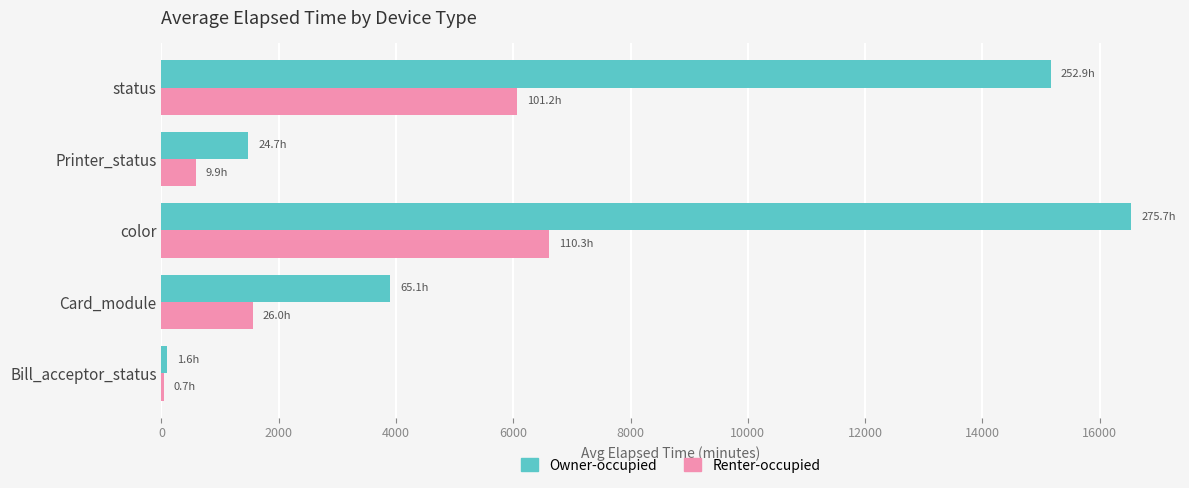

Which series has the widest spread of values?

Owner-occupied